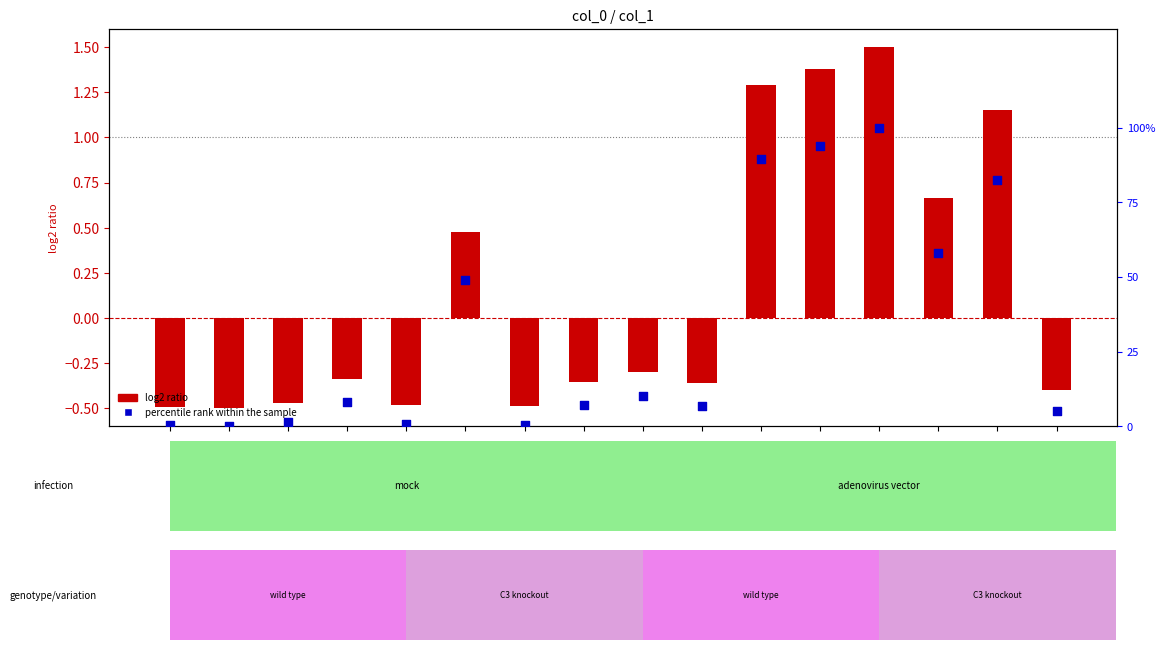

Which series has the largest total across all categories?

percentile rank within the sample